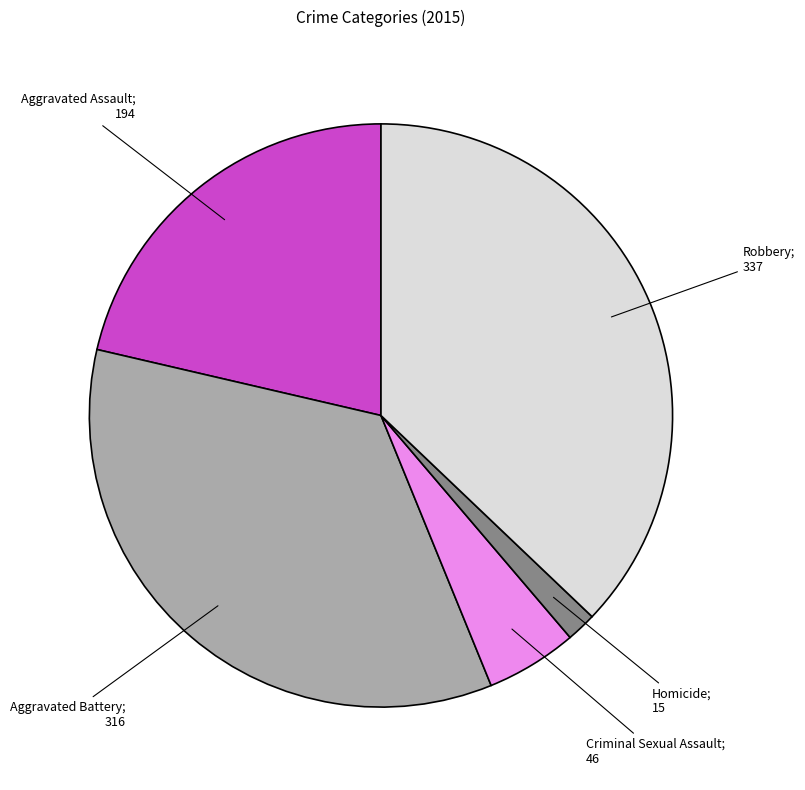

Is there any slice that represents more than half of the pie?

No